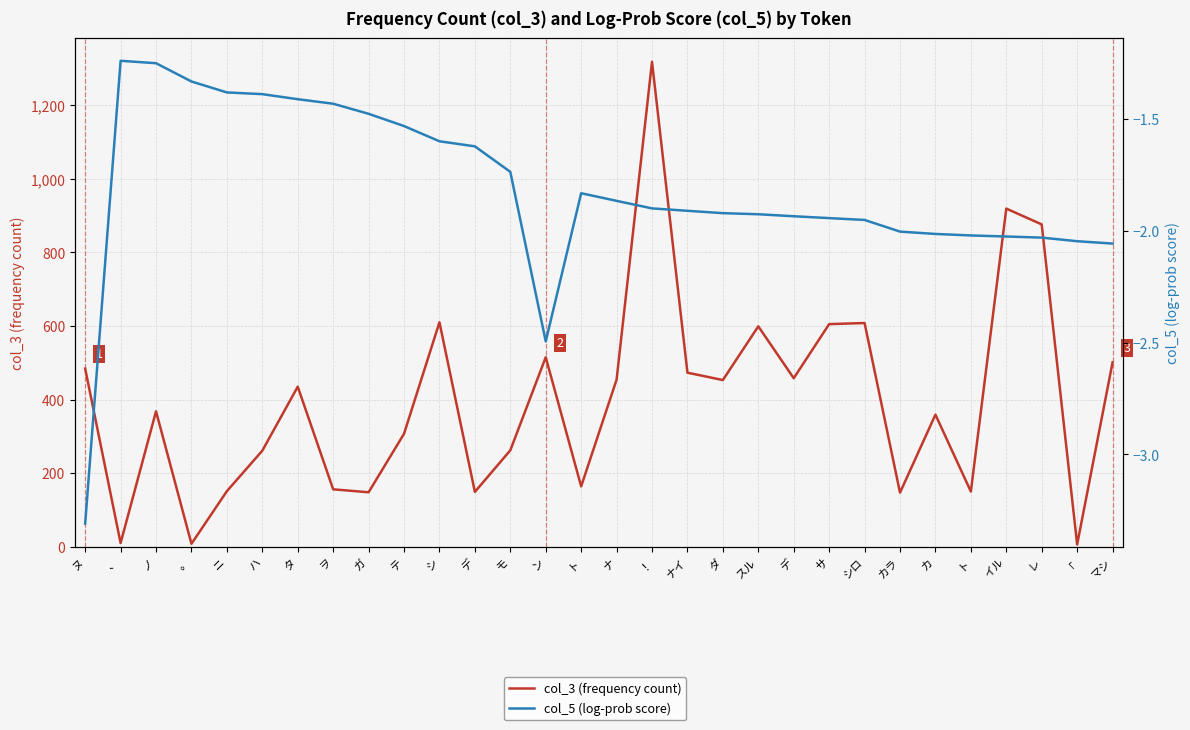

Which has a higher value, ヌ or マシ?

マシ